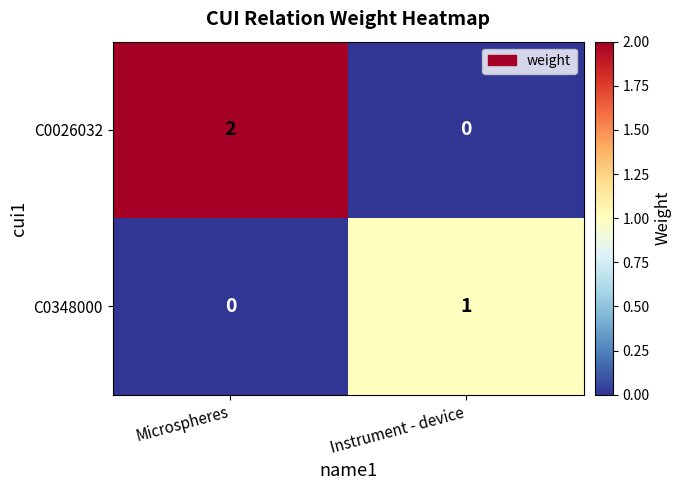

Which series has the largest range (max minus min)?

C0026032